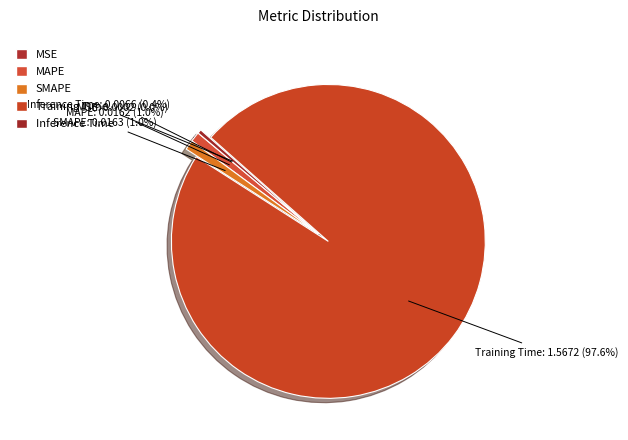

Combined, do Training Time and Inference Time account for over 50%?

Yes